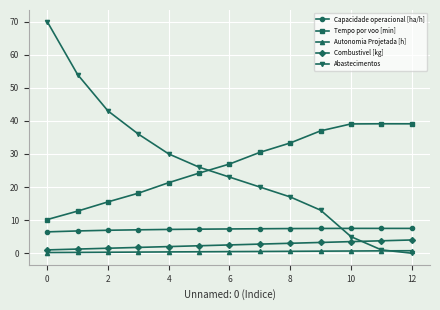

Which series has the largest range (max minus min)?

Abastecimentos